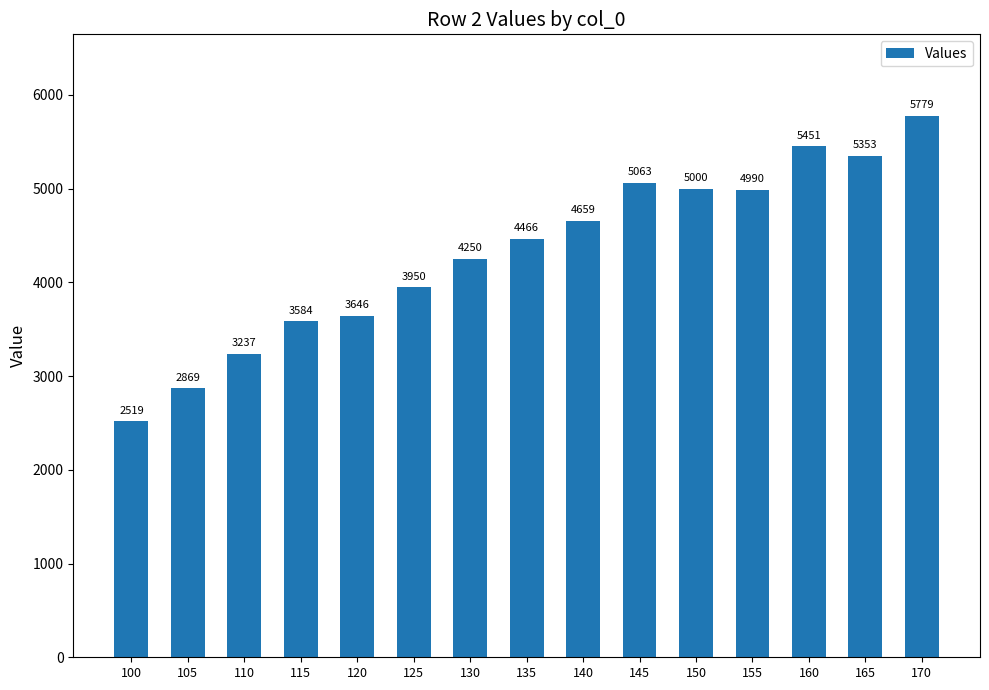

The value at 145 is 5063. True or false?

True